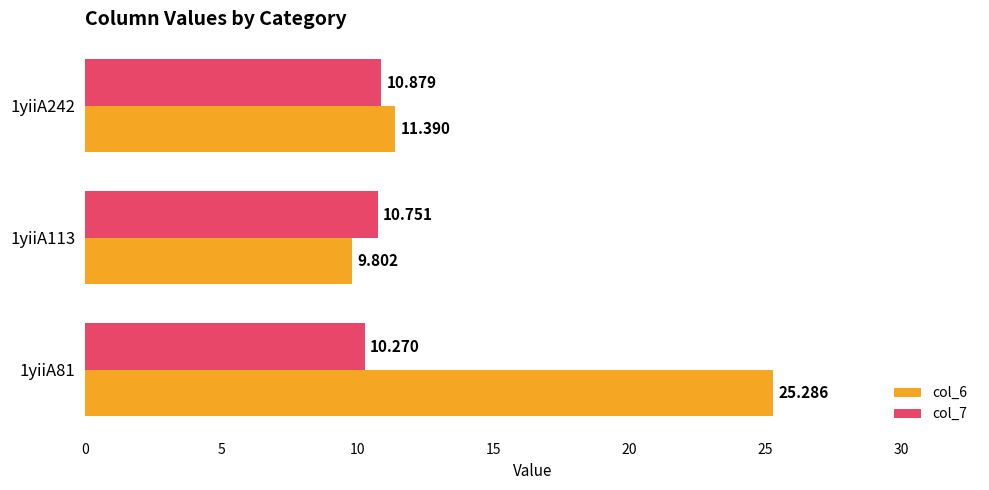

What is the average value of the col_7 series?

10.6